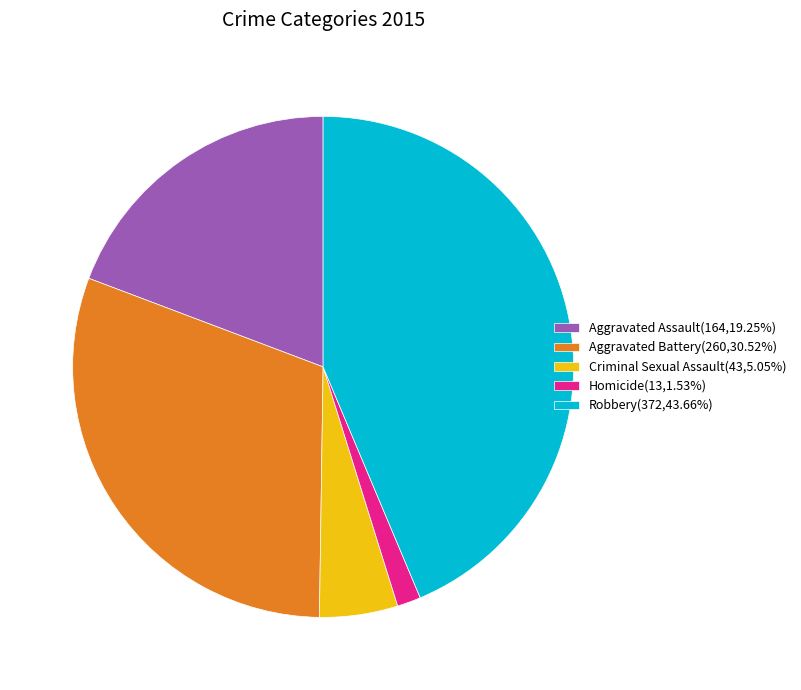

Is it true that Criminal Sexual Assault is 5% of the pie?

True